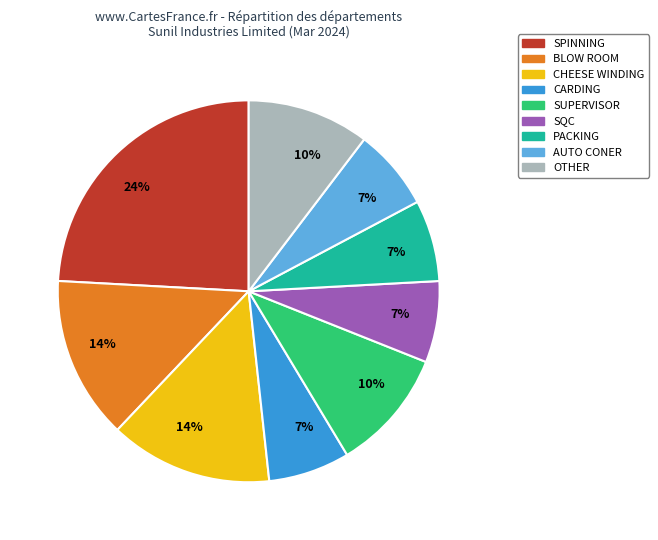

To the nearest percent, what is the difference between the largest and smallest slice percentages?

17%